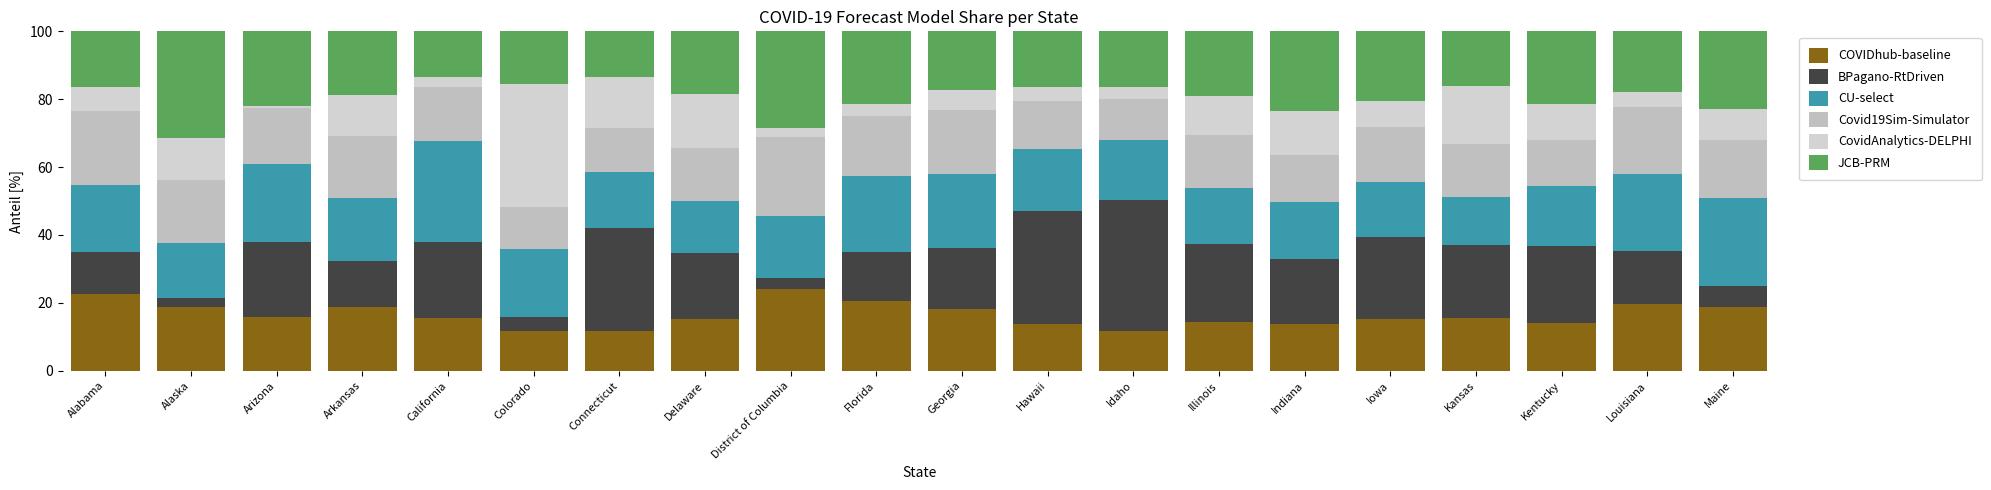

How many bars are there in total?

20